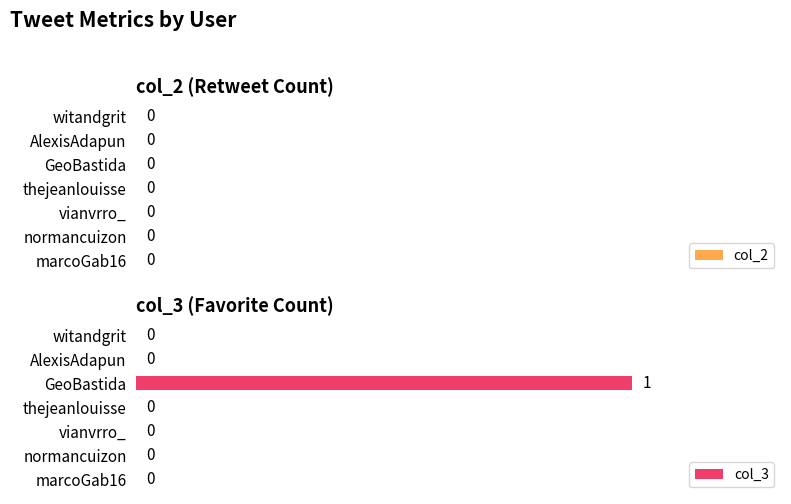

How many values are between 0 and 1?

7